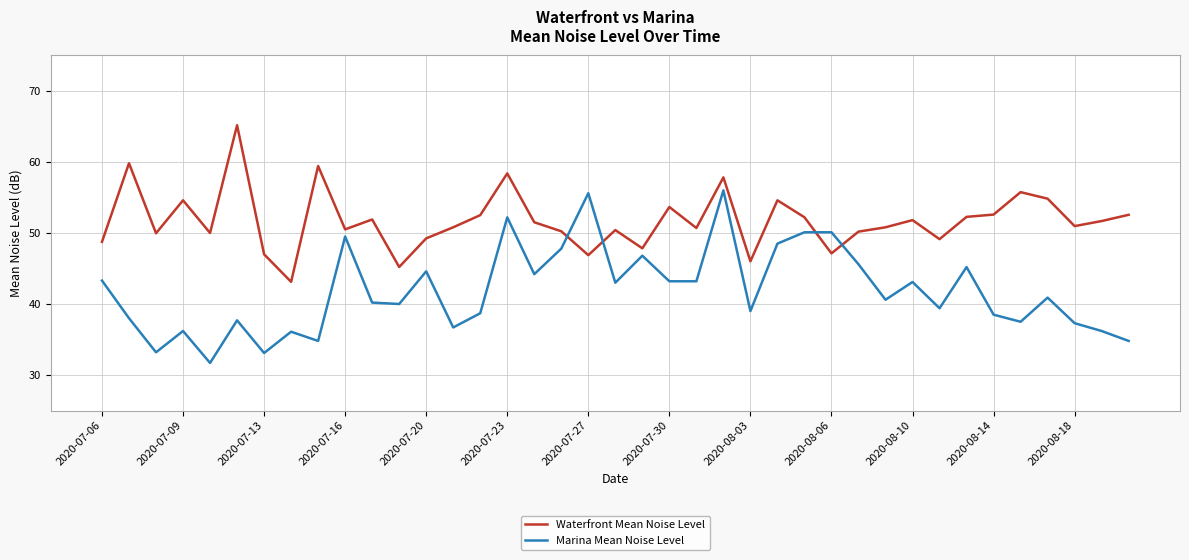

Which series has the largest total across all categories?

Waterfront Mean Noise Level